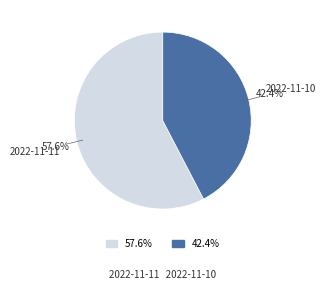

To the nearest percent, what is the average slice percentage?

50%